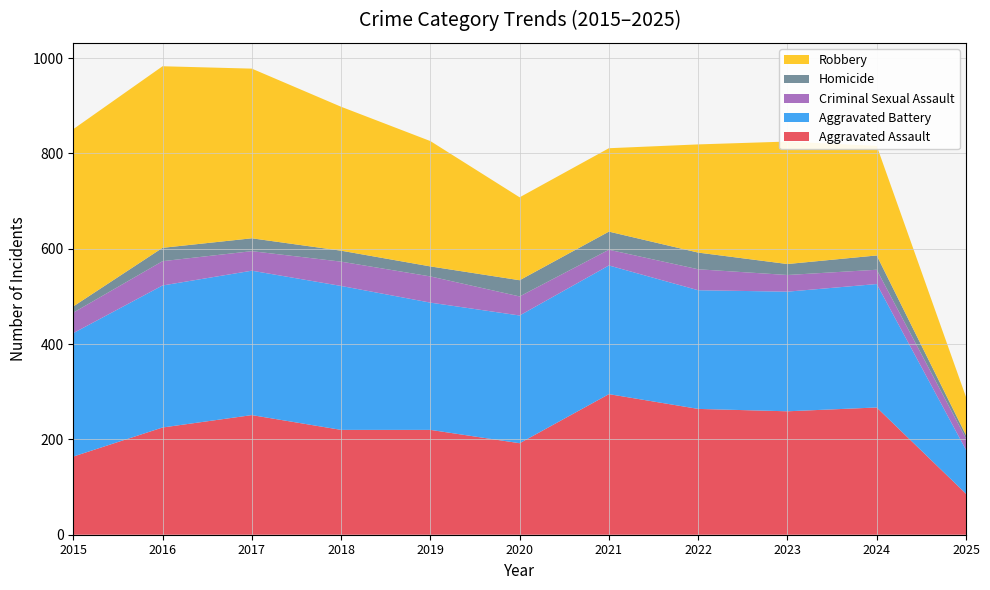

Reading left to right, transcribe all the data shown in this chart.

Aggravated Assault: 2015=164	2016=225	2017=251	2018=220	2019=220	2020=192	2021=295	2022=264	2023=259	2024=267	2025=86
Aggravated Battery: 2015=259	2016=298	2017=303	2018=302	2019=267	2020=268	2021=270	2022=249	2023=251	2024=259	2025=92
Criminal Sexual Assault: 2015=43	2016=51	2017=41	2018=51	2019=55	2020=40	2021=33	2022=44	2023=35	2024=30	2025=24
Homicide: 2015=13	2016=28	2017=27	2018=23	2019=21	2020=34	2021=38	2022=35	2023=23	2024=30	2025=7
Robbery: 2015=372	2016=381	2017=356	2018=302	2019=263	2020=174	2021=175	2022=227	2023=257	2024=230	2025=80